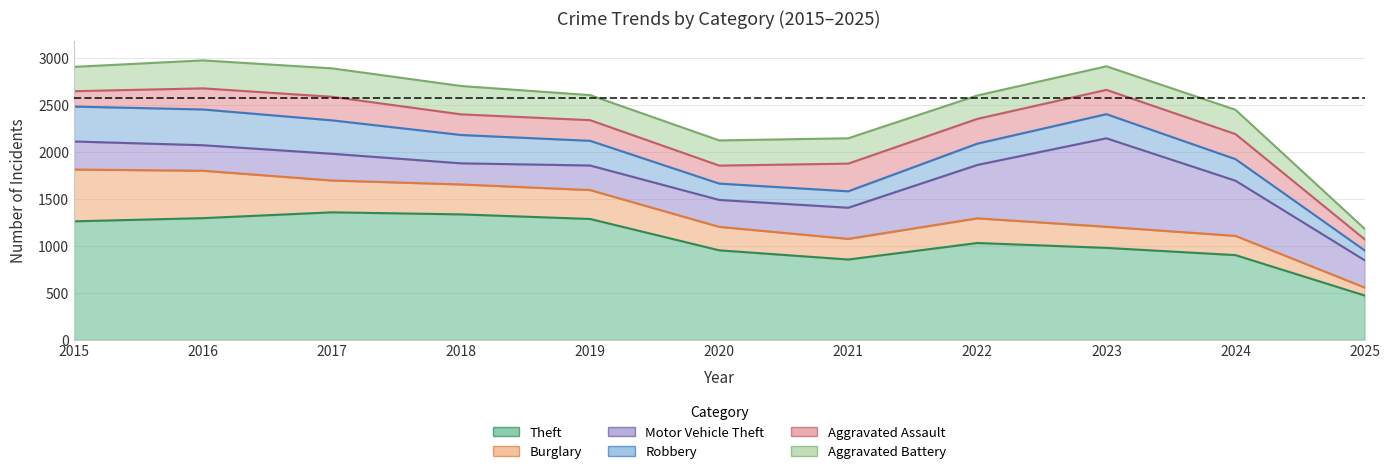

True or false: Theft and Robbery cross at least once.

False